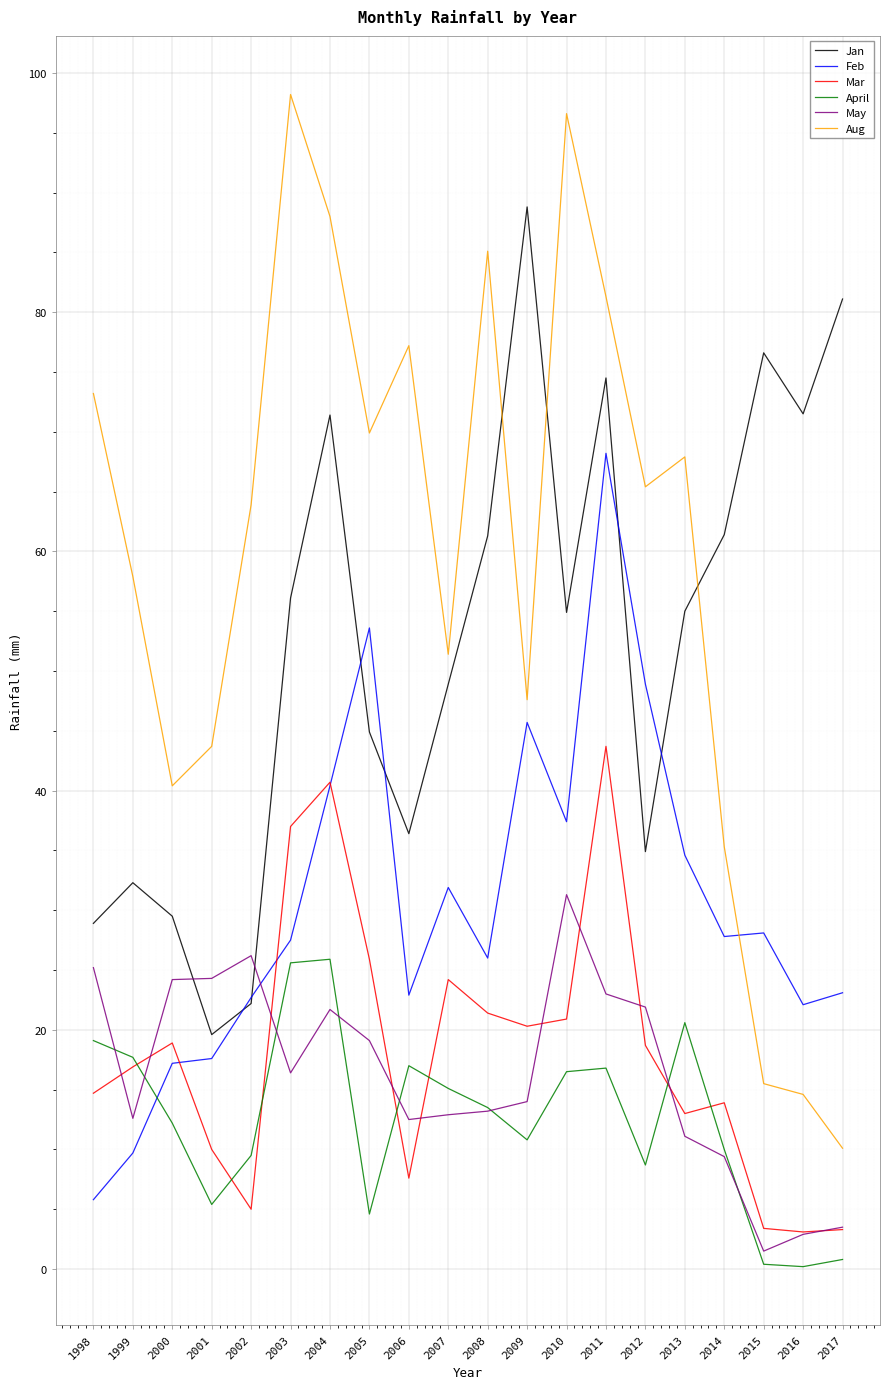

True or false: Mar has a value of 3.1 at 2016.

True